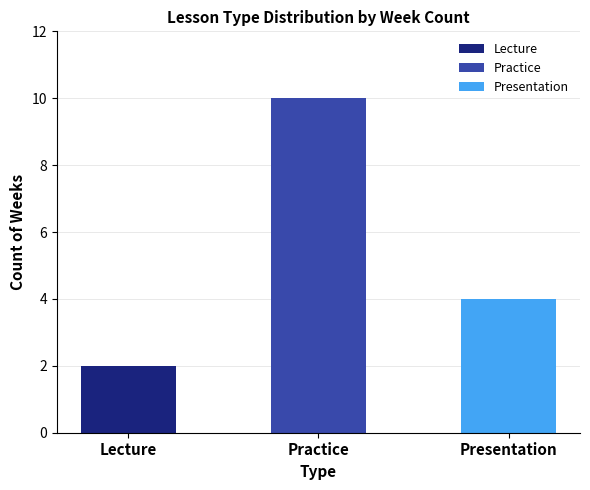

What is the label of the 2nd bar from the left?

Practice